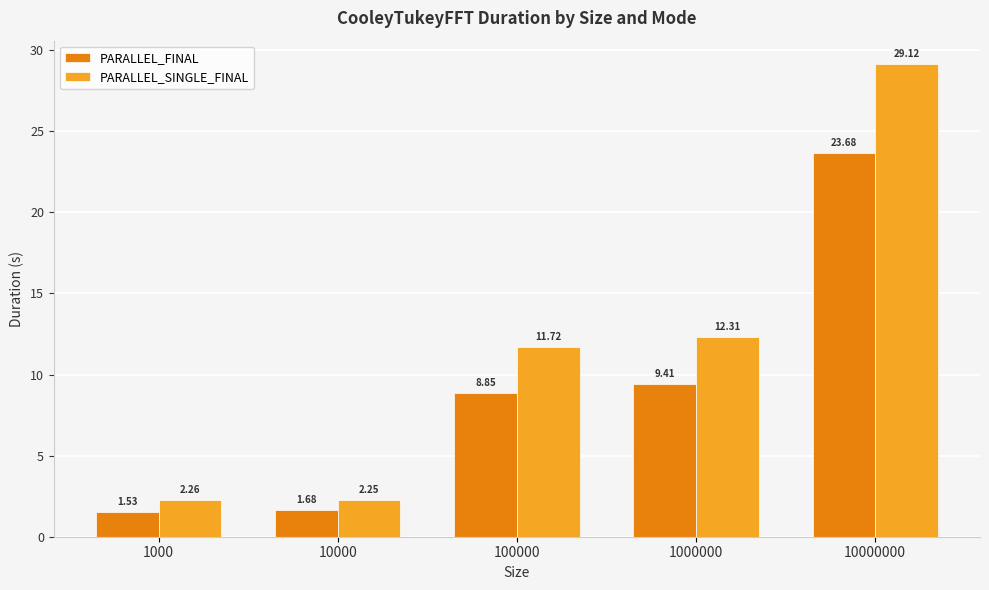

What is the sum of the PARALLEL_SINGLE_FINAL values at 10000000 and 100000?

40.8